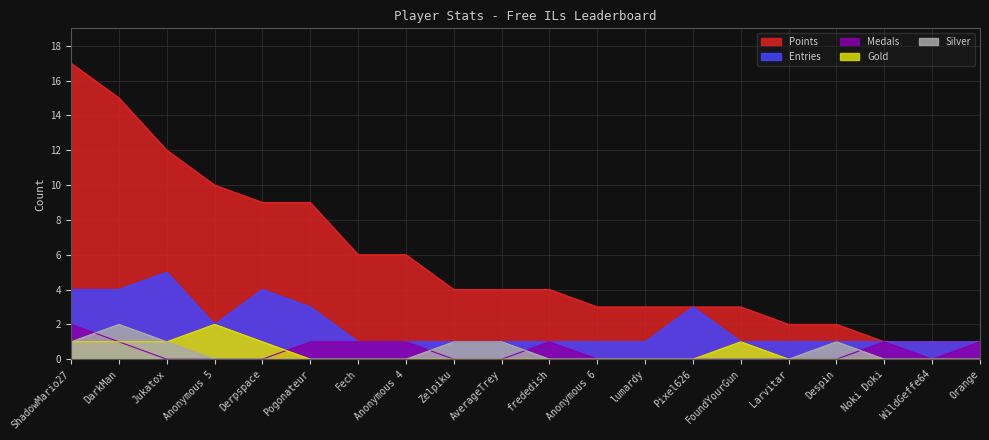

How many values in the Entries series exceed 1?

7